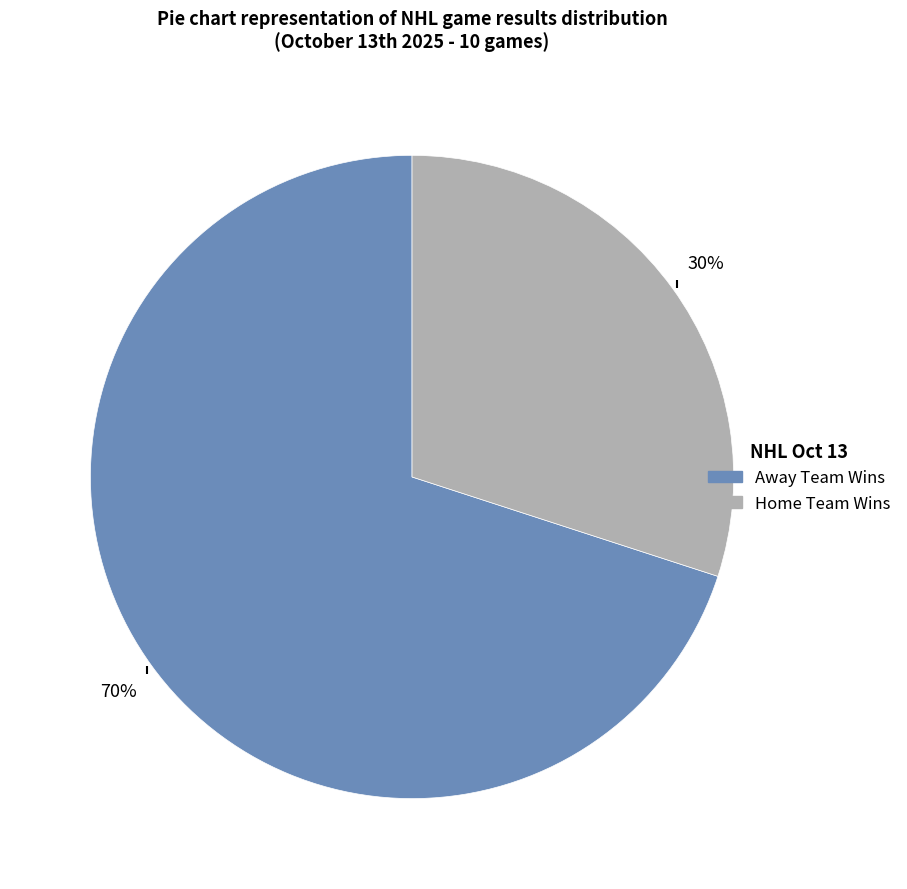

Does any single category account for the majority?

Yes